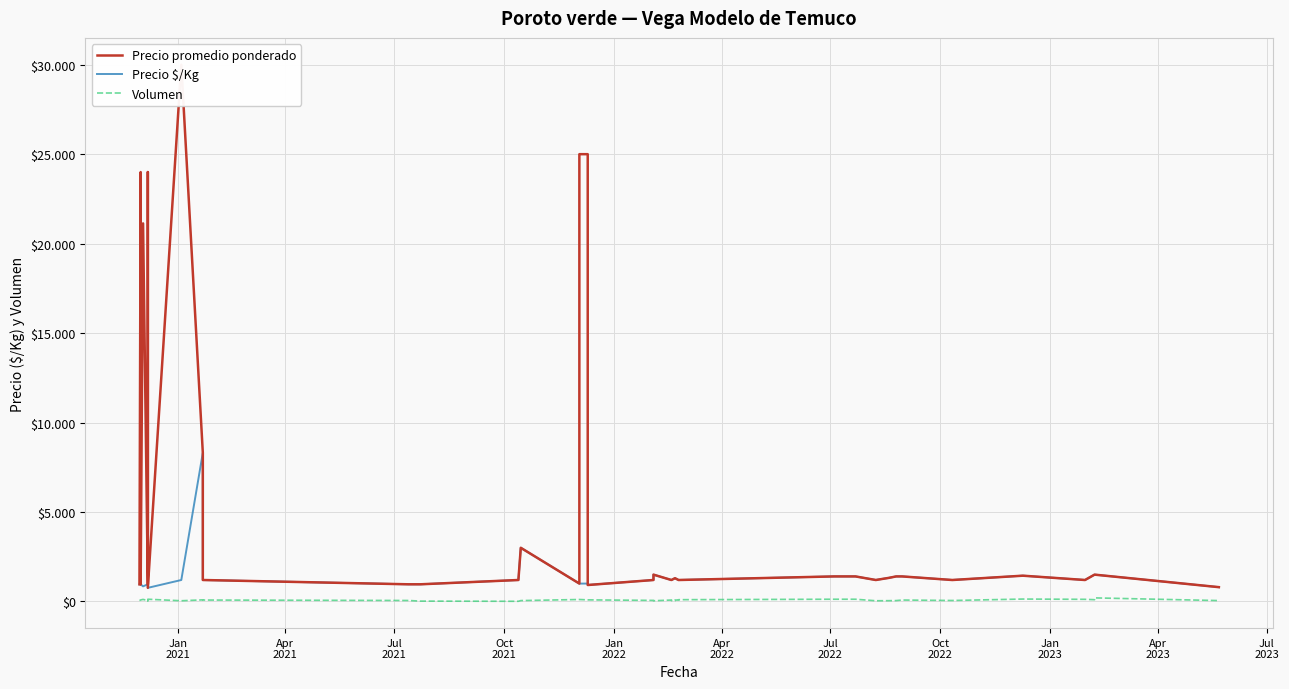

Which series has the largest range (max minus min)?

Precio promedio ponderado